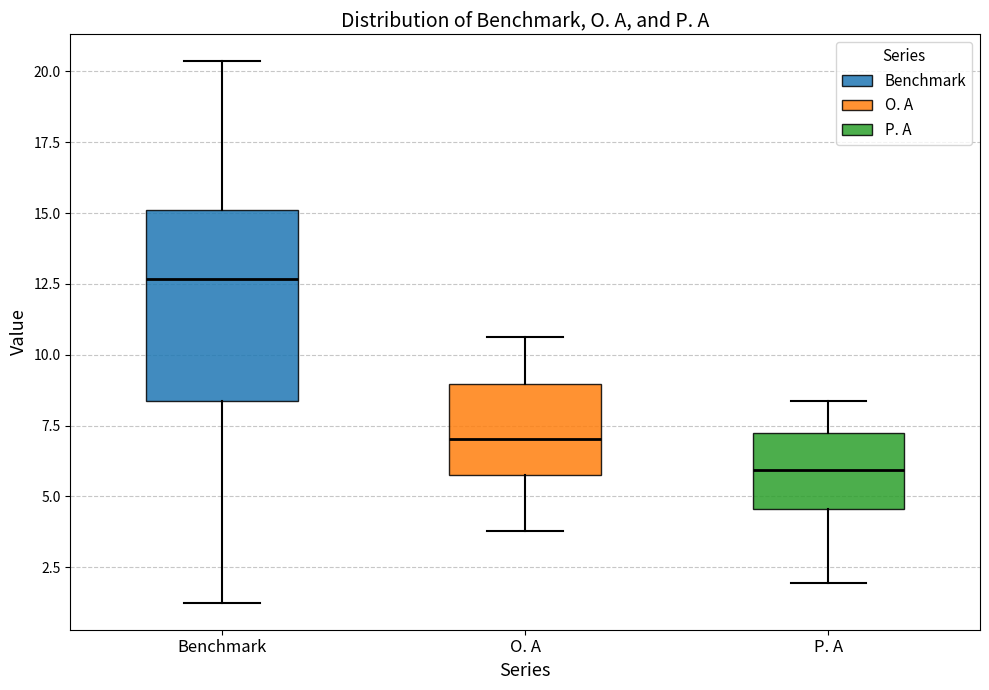

Comparing the boxes themselves (not the whiskers), which one is the tallest?

Benchmark